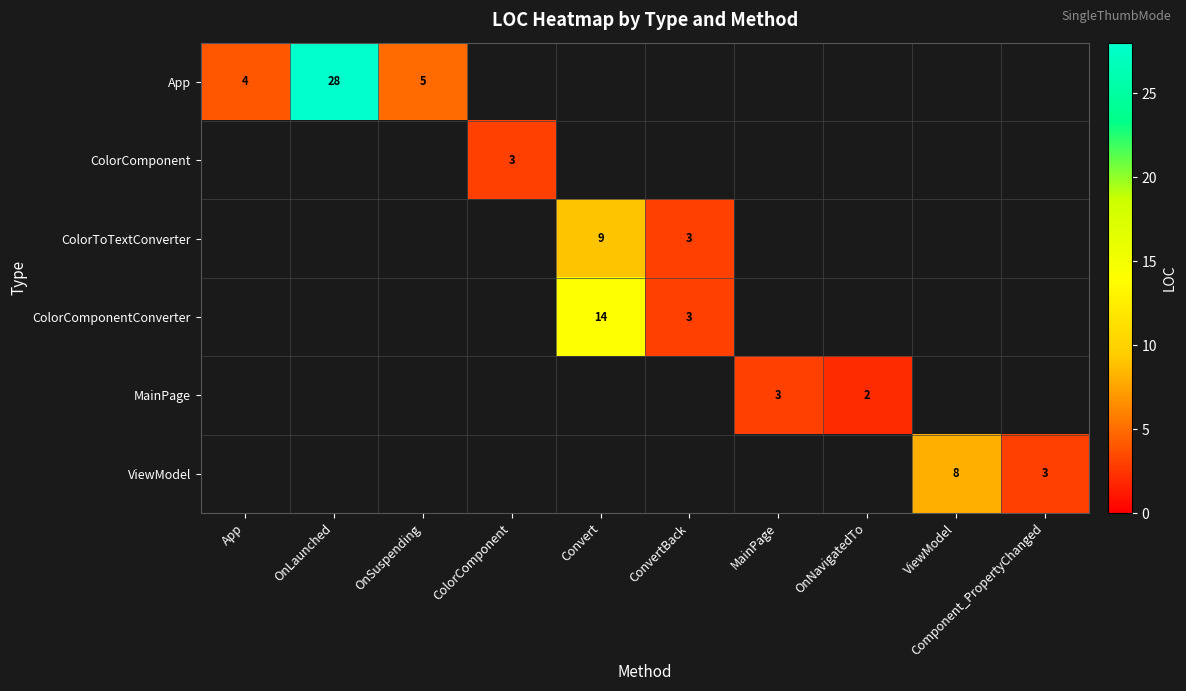

True or false: ColorComponentConverter has a value of 3.0 at ConvertBack.

True